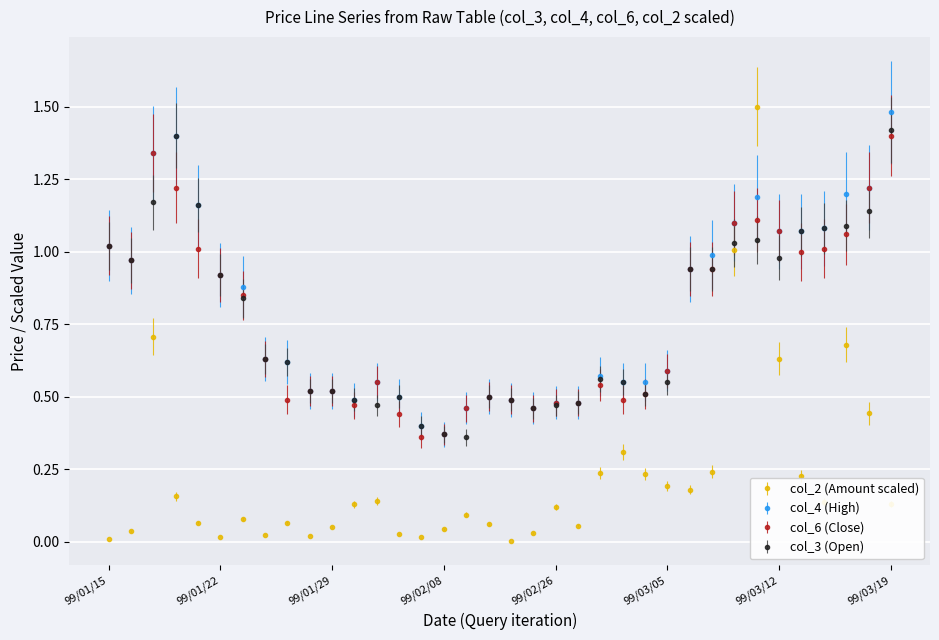

Which series has the widest spread of values?

col_2 (Amount scaled)